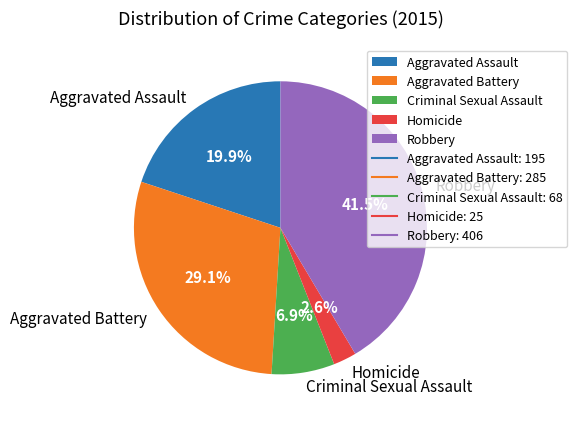

The Aggravated Battery slice represents 29% of the pie. True or false?

True